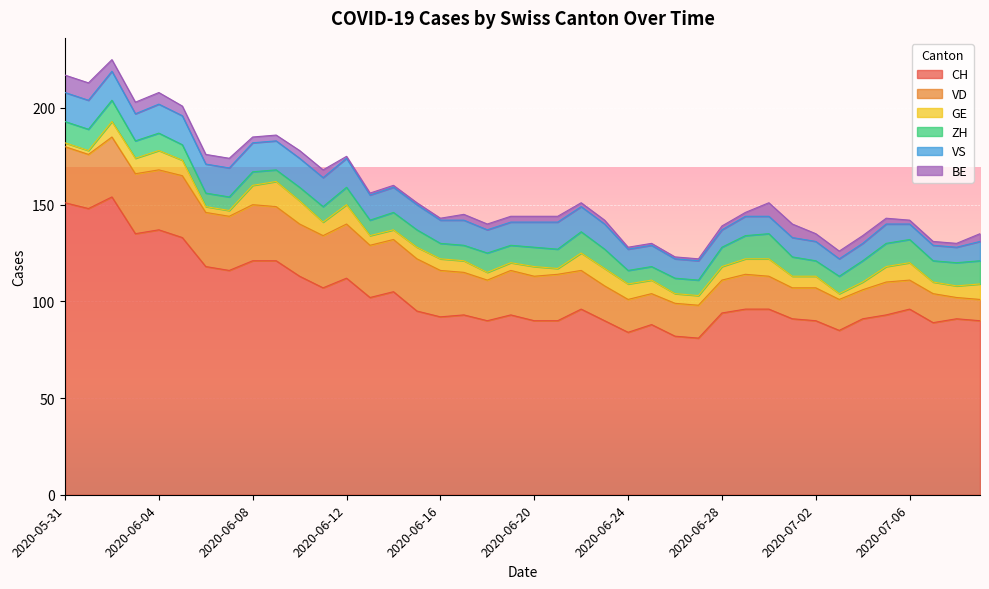

How many categories are shown in the chart?

40